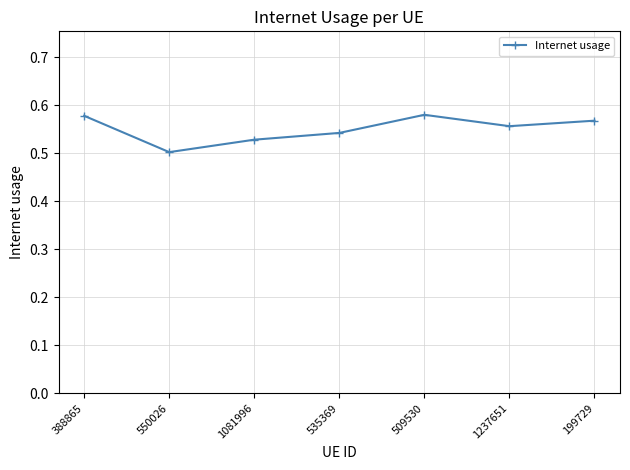

What is the label of the 2nd point from the left?

550026